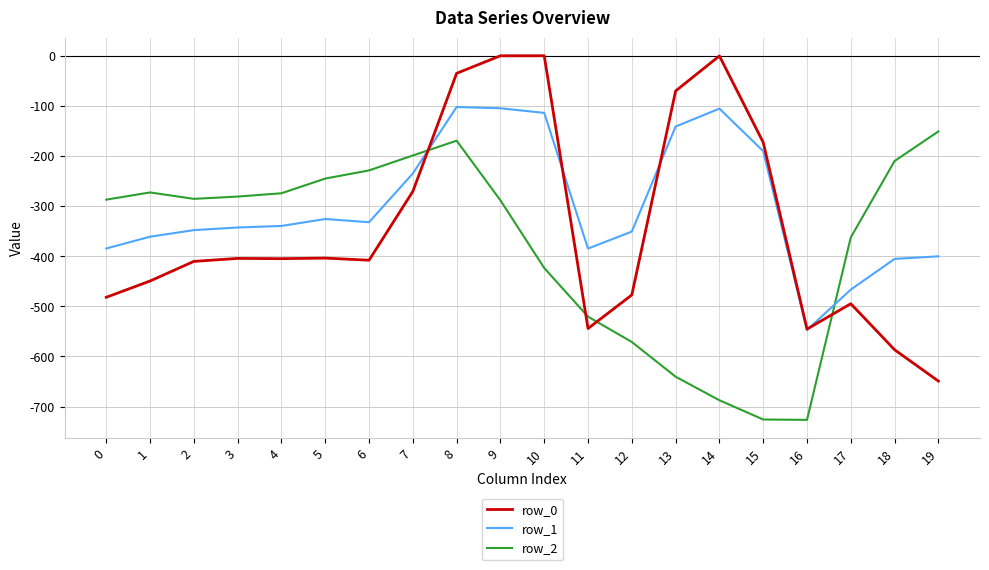

How many categories are shown in the chart?

20